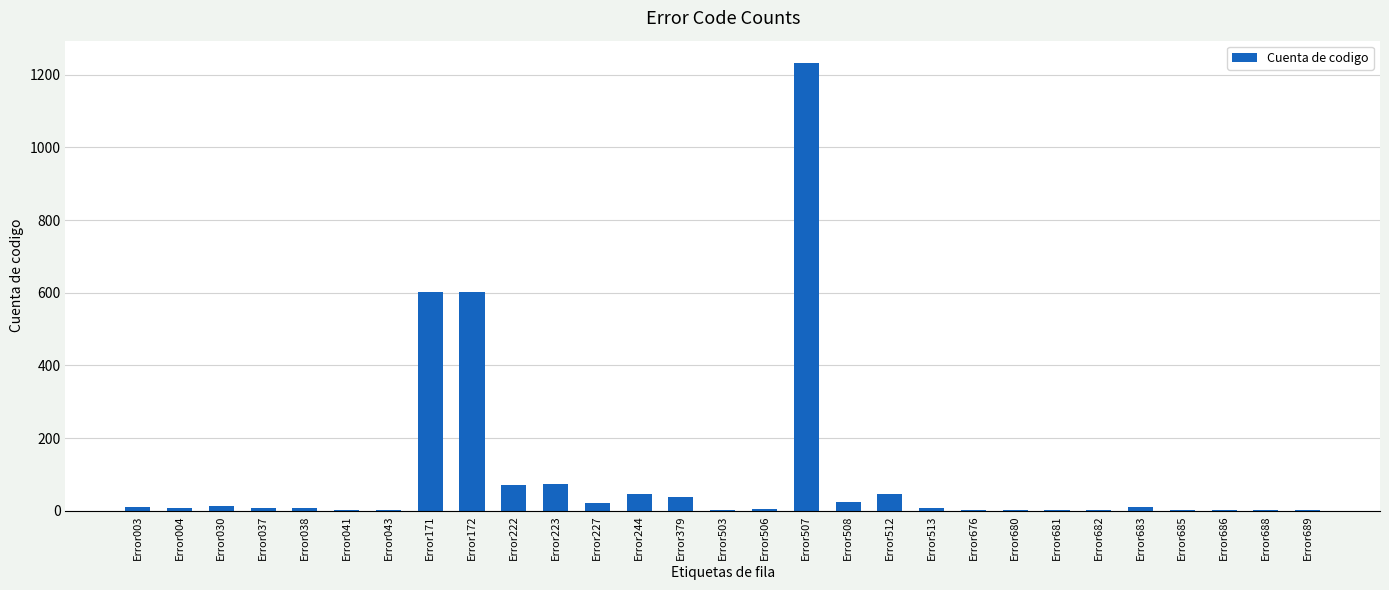

What is the maximum value shown in the chart?

1232